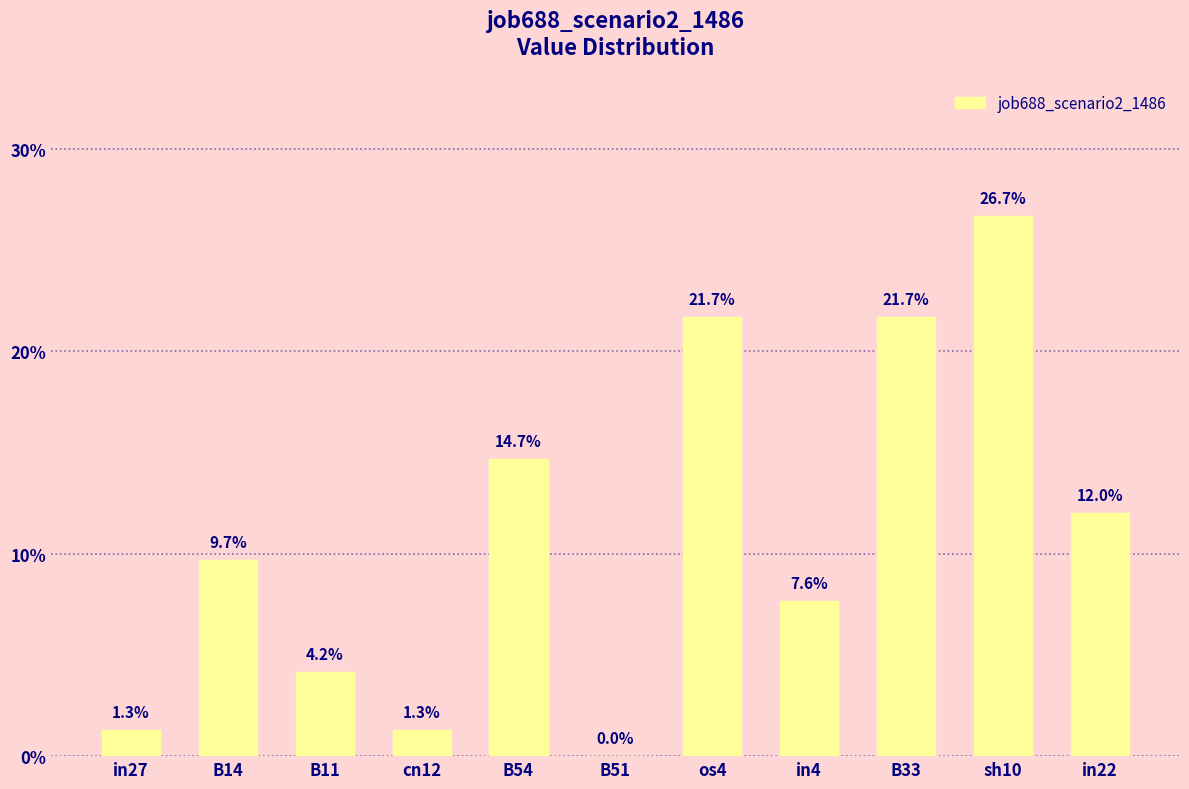

True or false: the data shows 0.2 at in22.

False